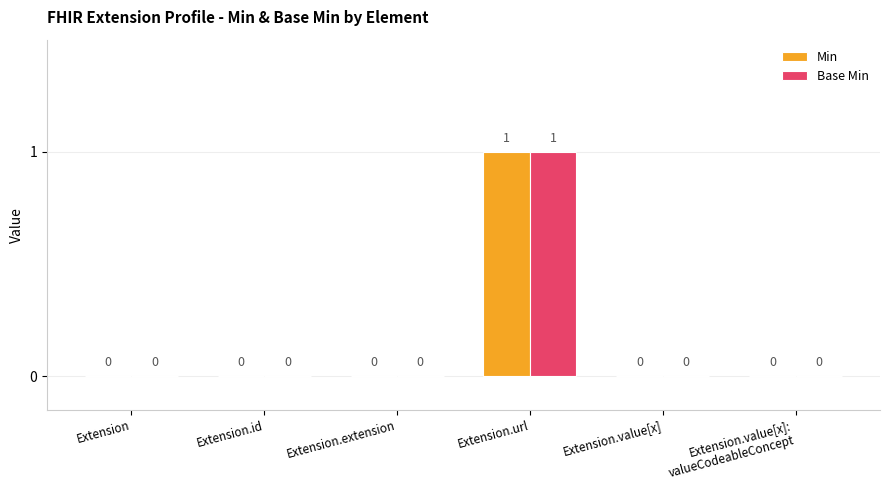

Is it true that Min equals 0 at Extension?

True